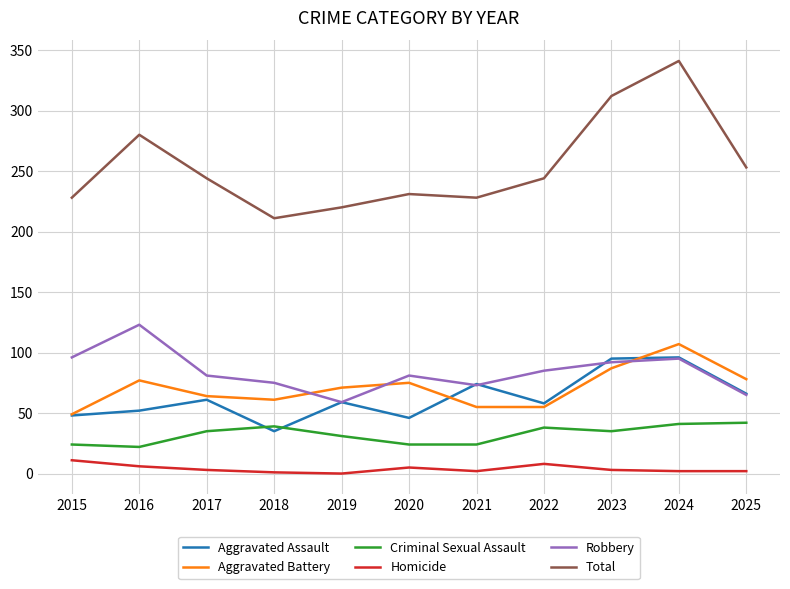

True or false: Robbery and Criminal Sexual Assault cross at least once.

False